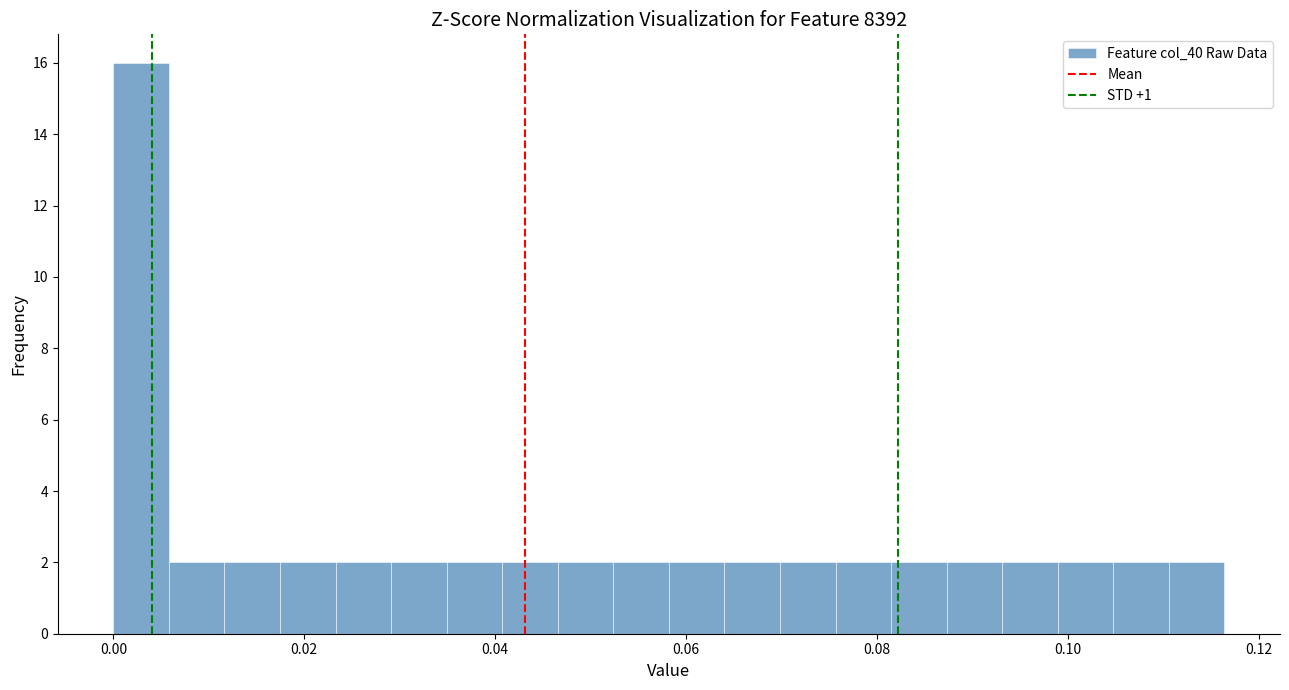

Read against the x-axis, roughly where is the centre of the tallest bar?

0.002